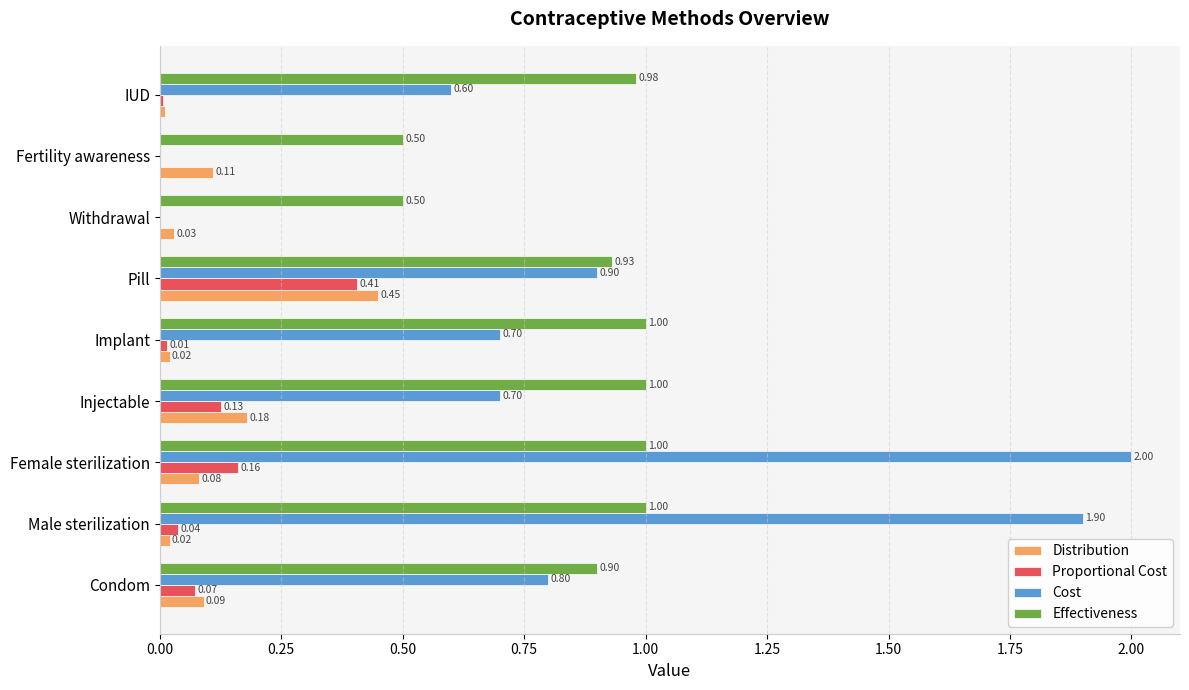

What is the sum of all Distribution values?

1.0